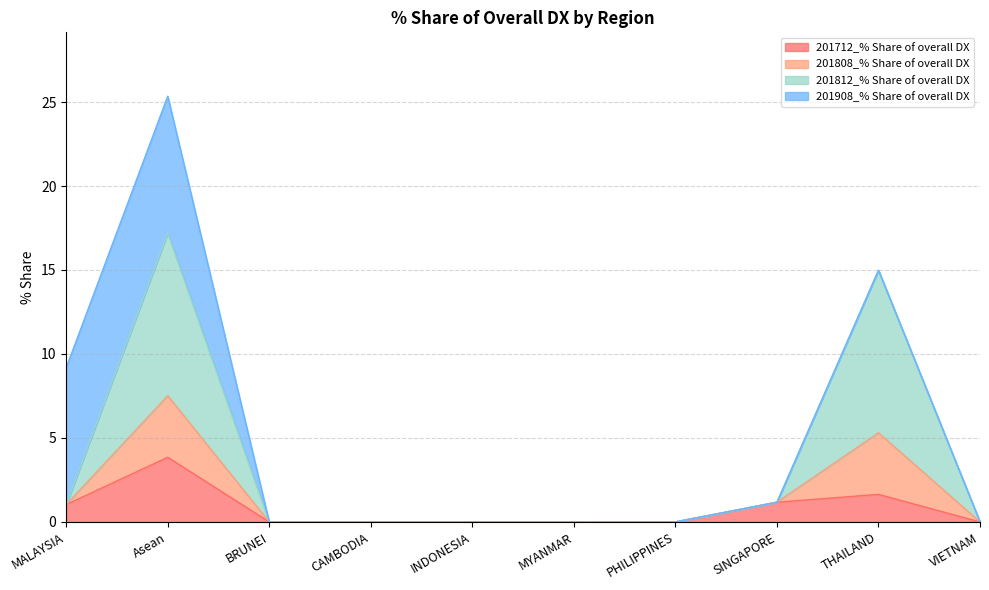

Read the 201712_% Share of overall DX value at SINGAPORE.

1.2